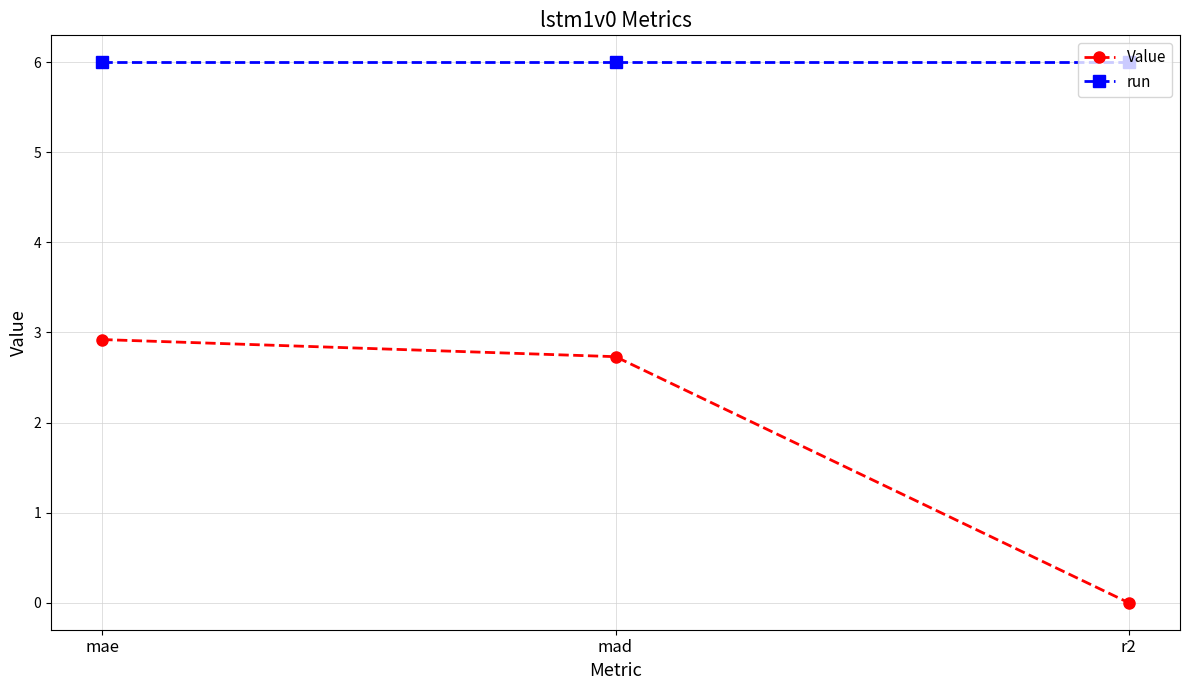

What are all the series names shown in the legend?

Value, run